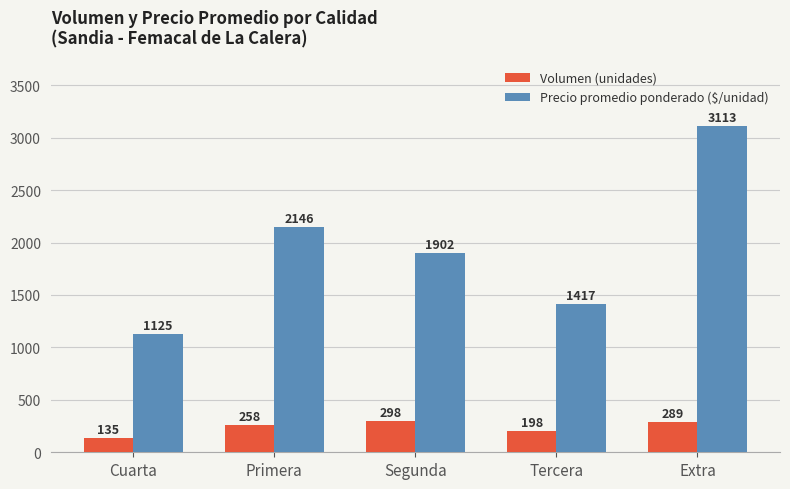

Between Primera and Segunda, which series saw the biggest shift?

Precio promedio ponderado ($/unidad)